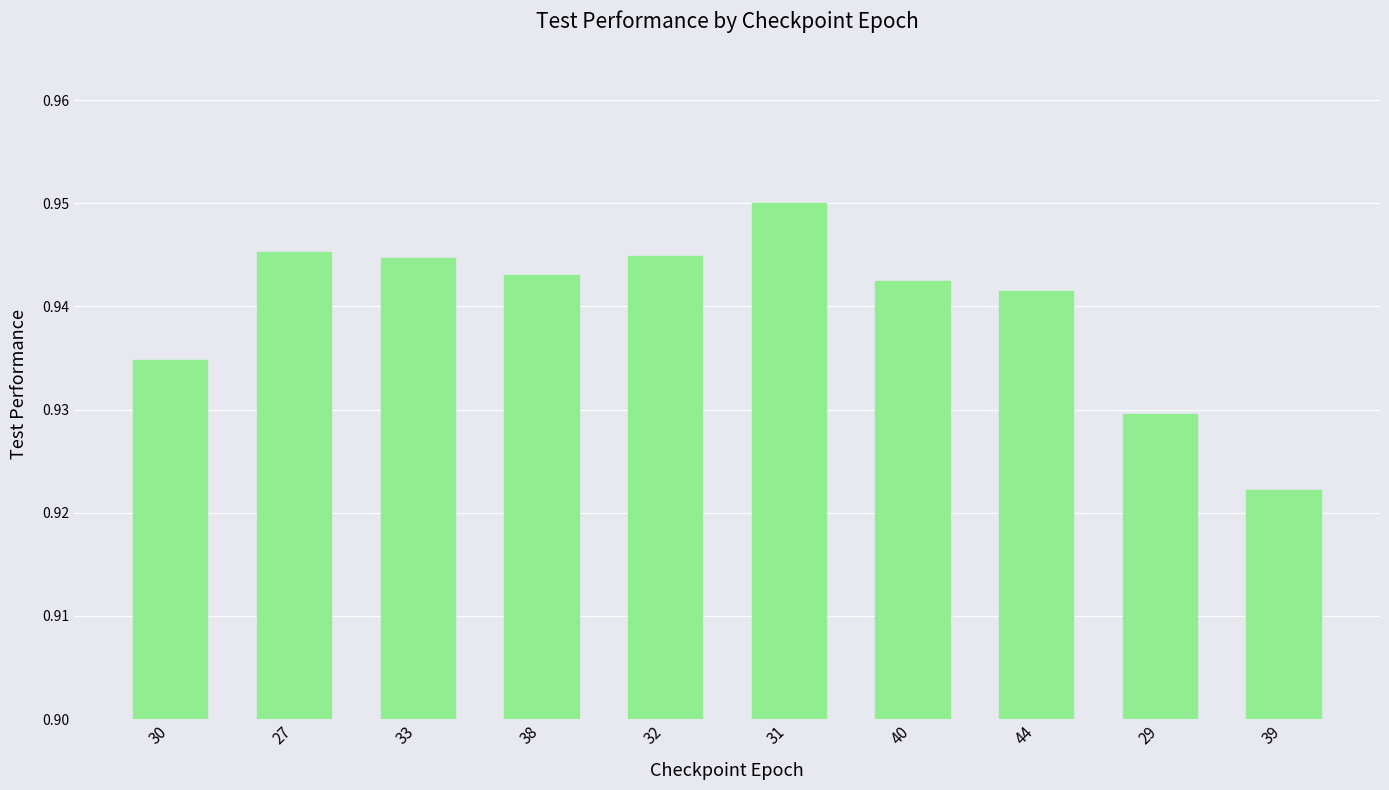

How many series are shown in this chart?

1